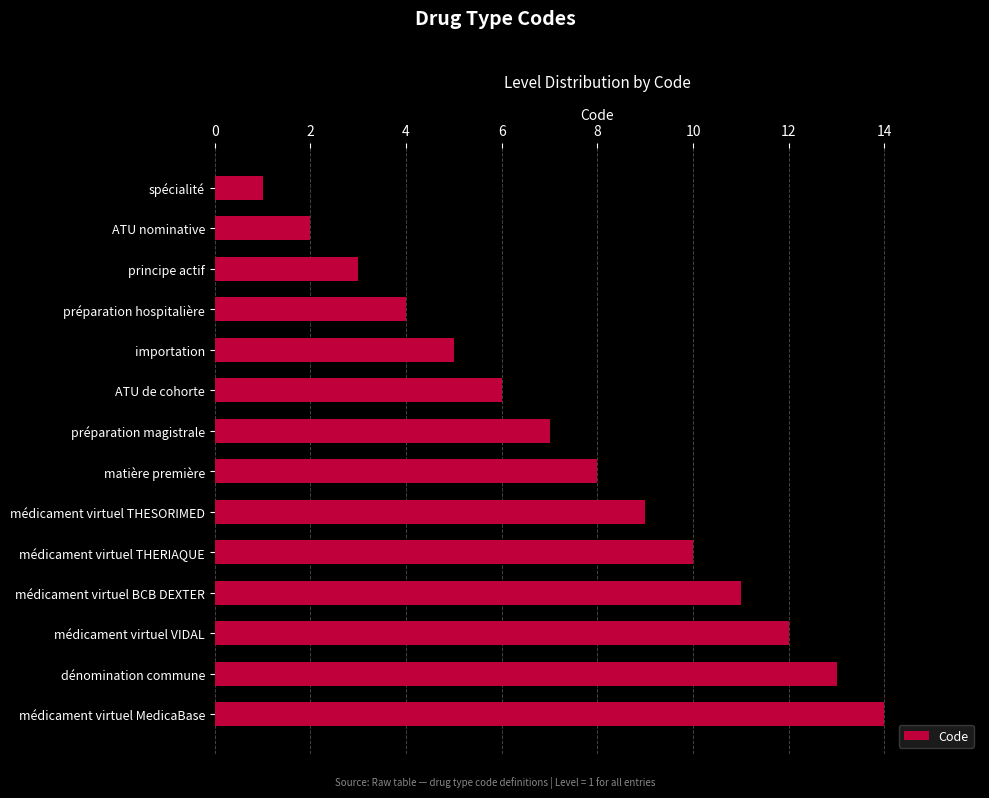

Read the value at préparation magistrale.

7